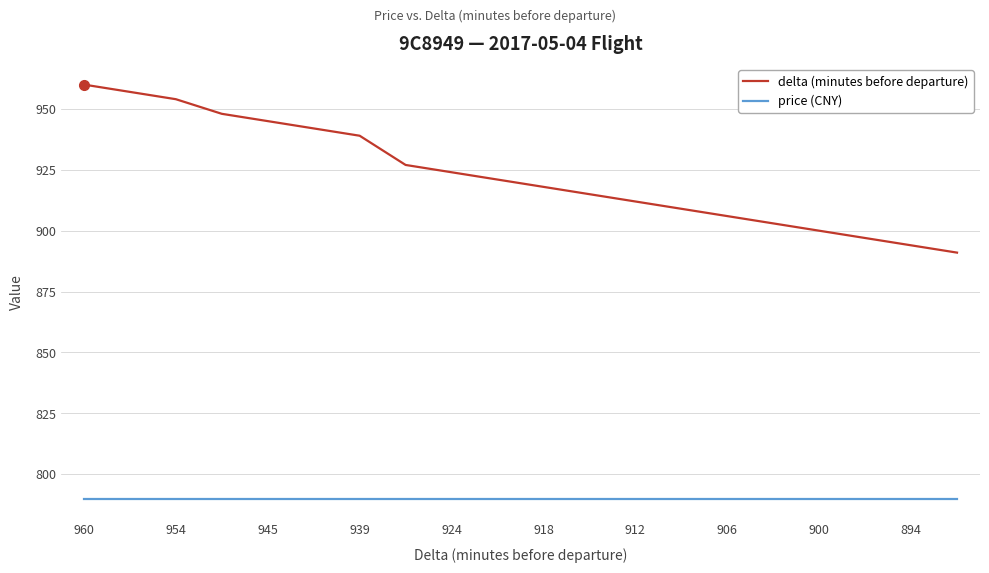

Which series has the largest range (max minus min)?

delta (minutes before departure)